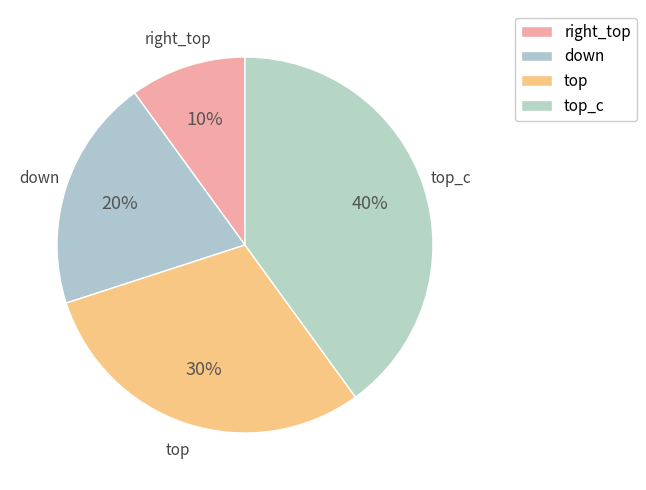

Does any single category account for the majority?

No